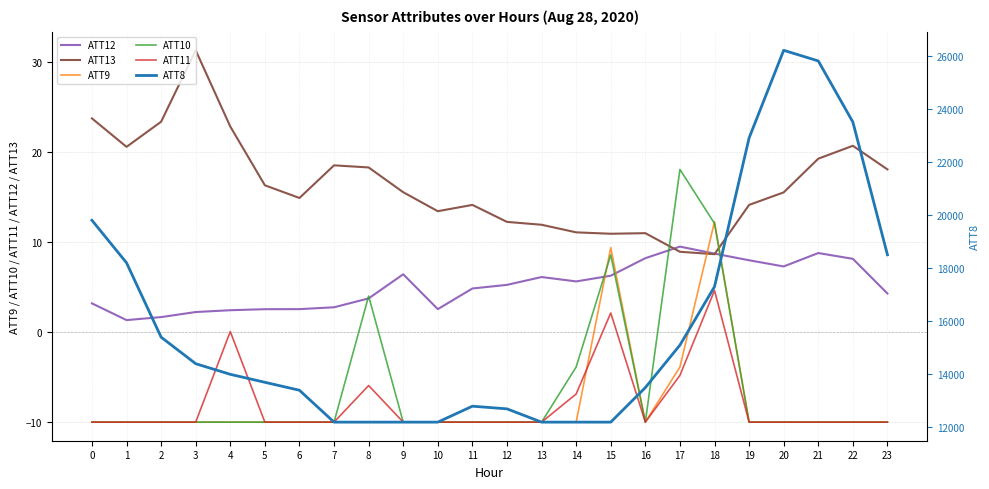

List the series in order of their peak value, lowest first.

ATT11, ATT12, ATT9, ATT10, ATT13, ATT8